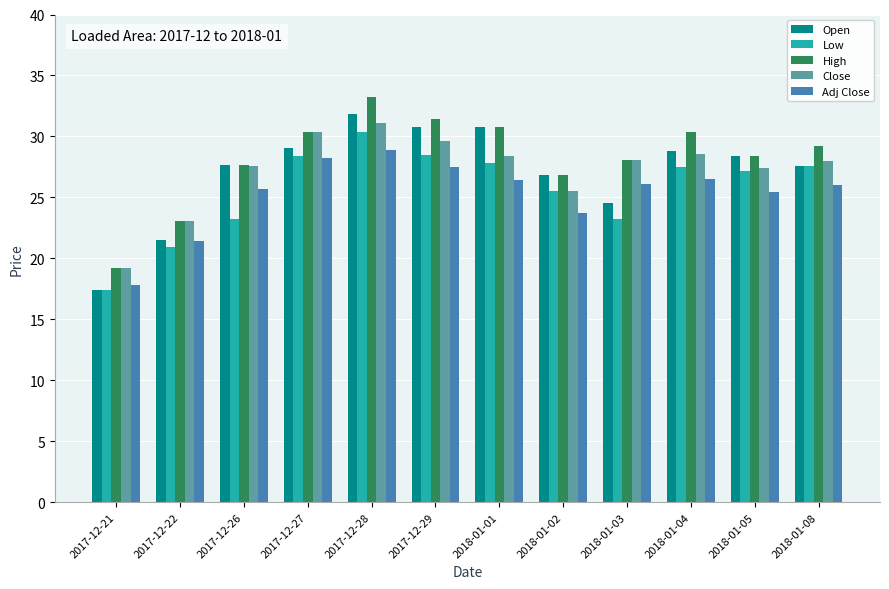

Is the value of Low at 2018-01-05 greater than the value of High at 2018-01-03?

No